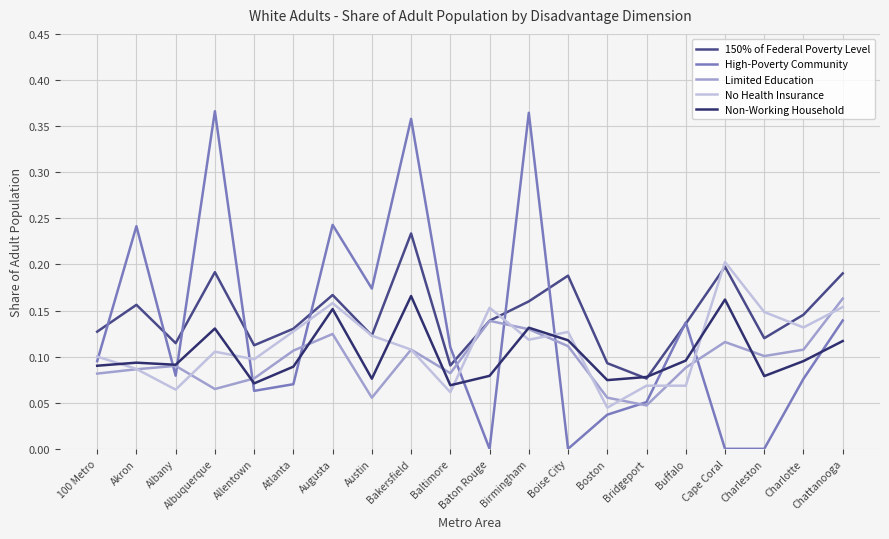

True or false: No Health Insurance has a value of 0.1 at Buffalo.

True